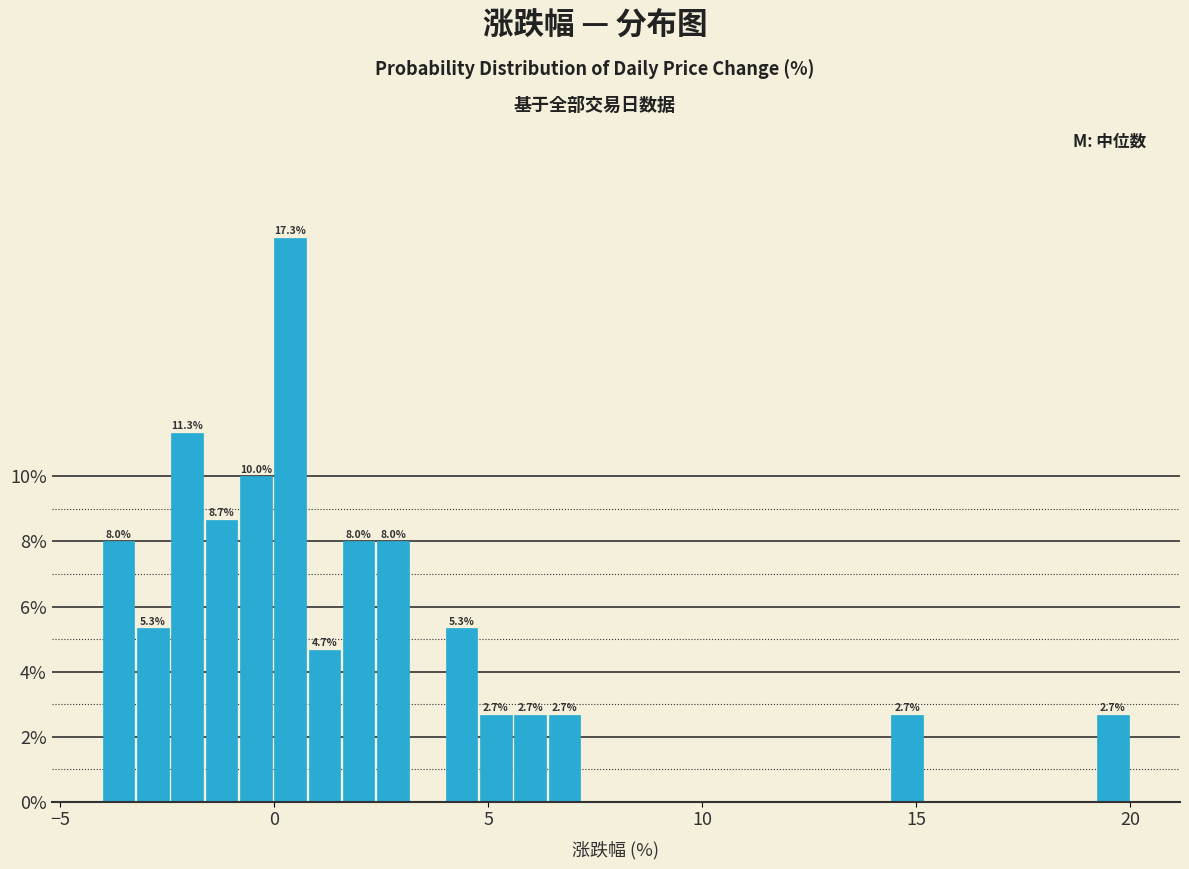

Read against the x-axis, roughly where is the centre of the tallest bar?

0.5